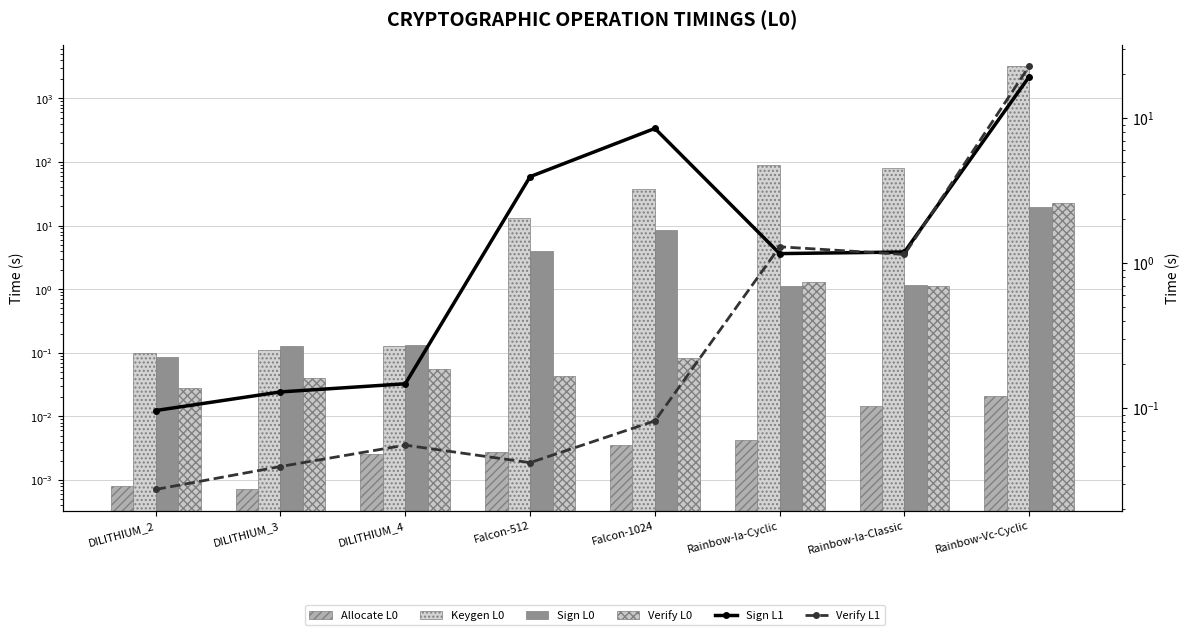

What is the value of the Sign L1 bar at the 7th from the left?

1.2